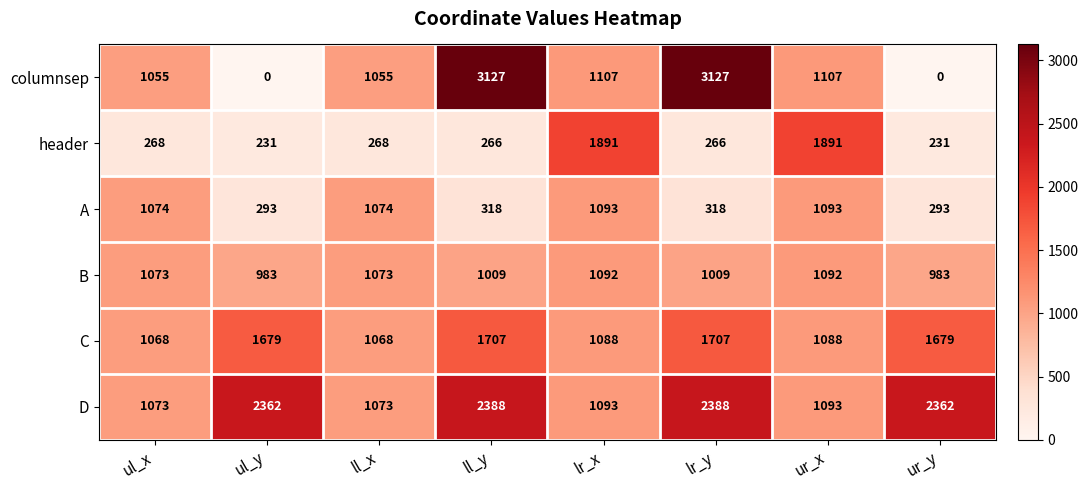

At how many categories does at least one series exceed 780?

8